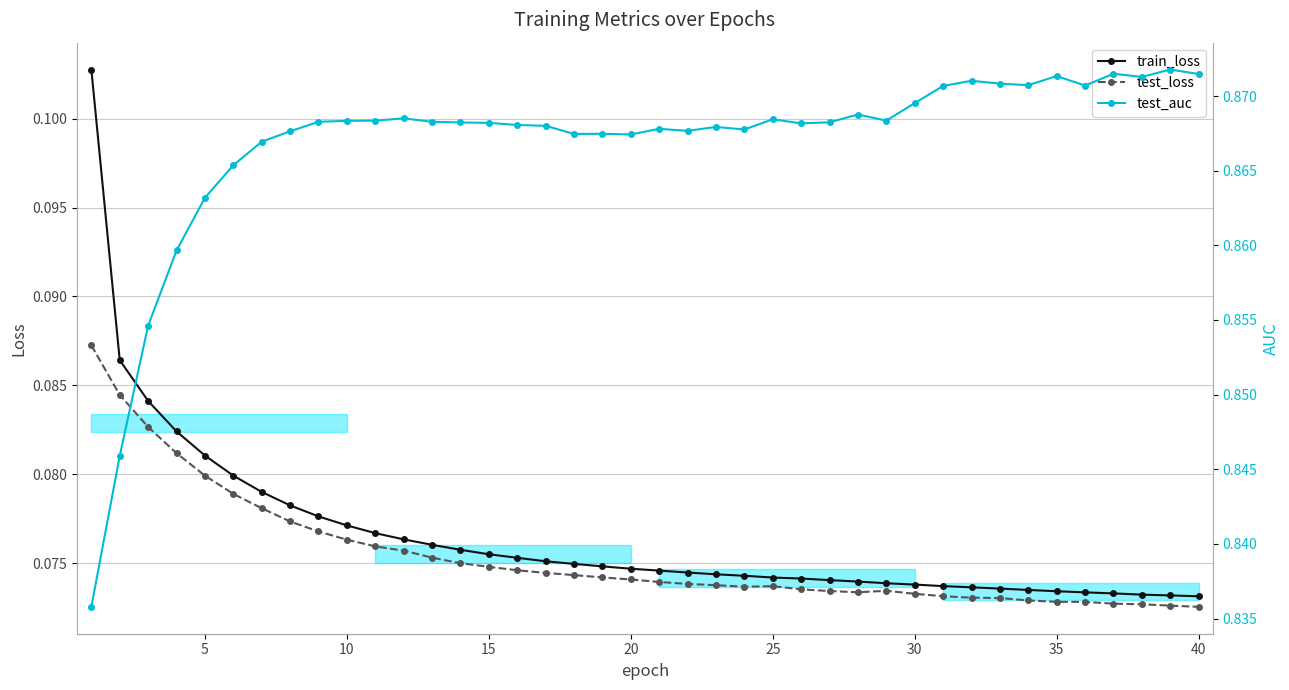

True or false: test_loss has more than 0 points higher than both neighbors.

True